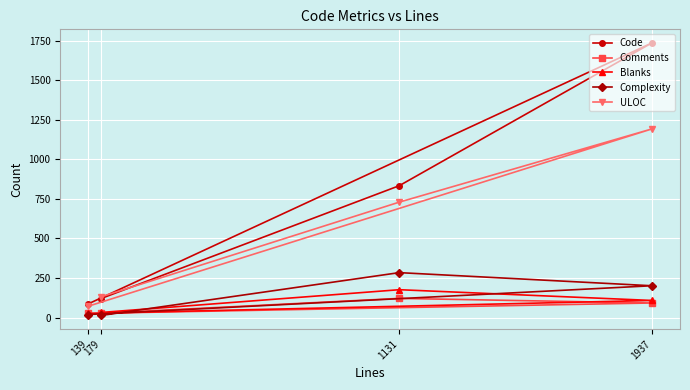

What is the greatest value displayed?

1737